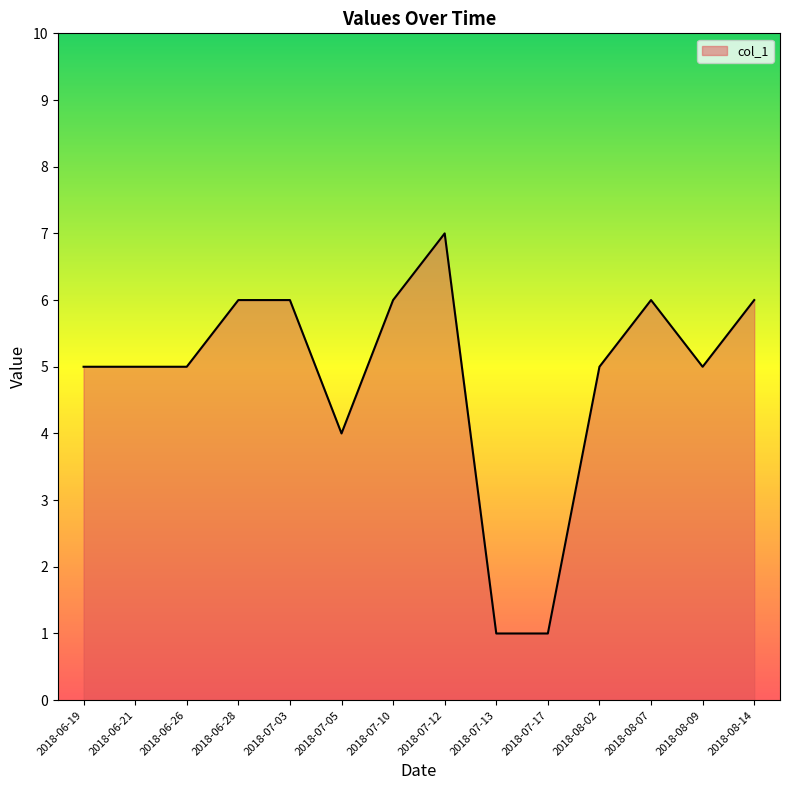

Read the value at 2018-07-10.

6